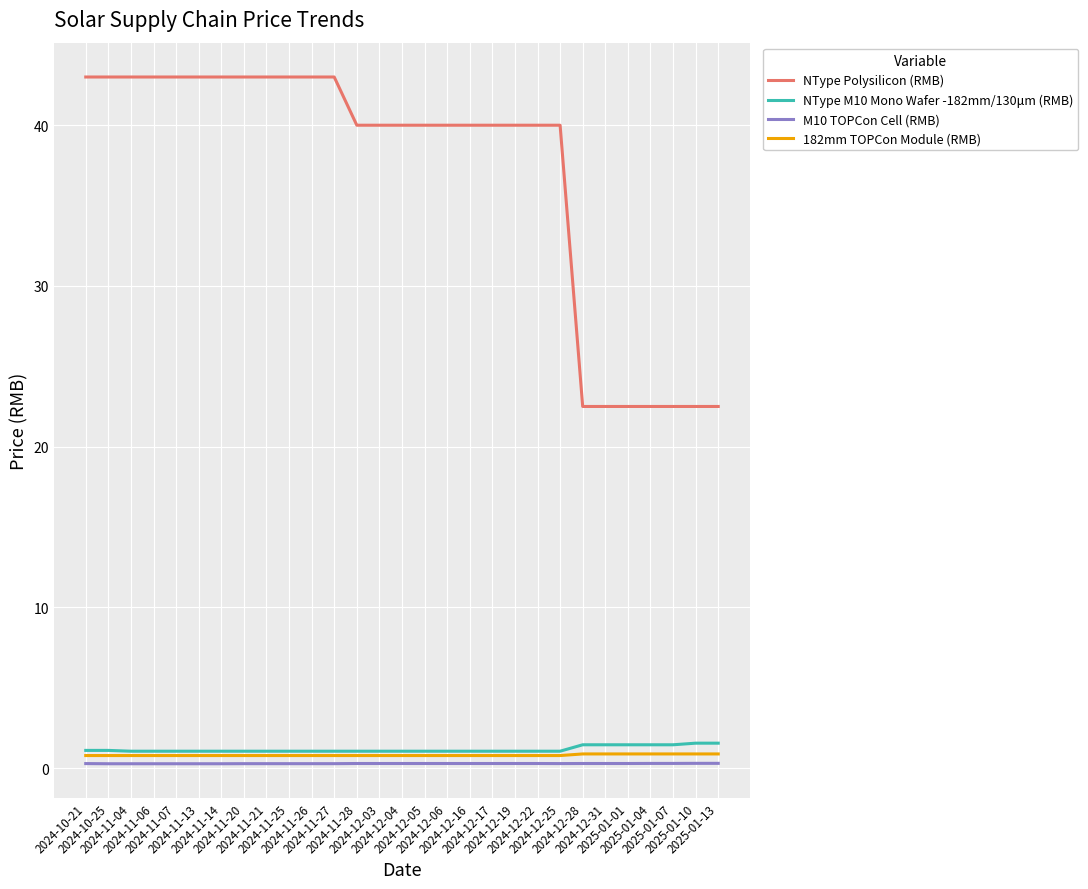

What is the greatest value displayed?

43.0